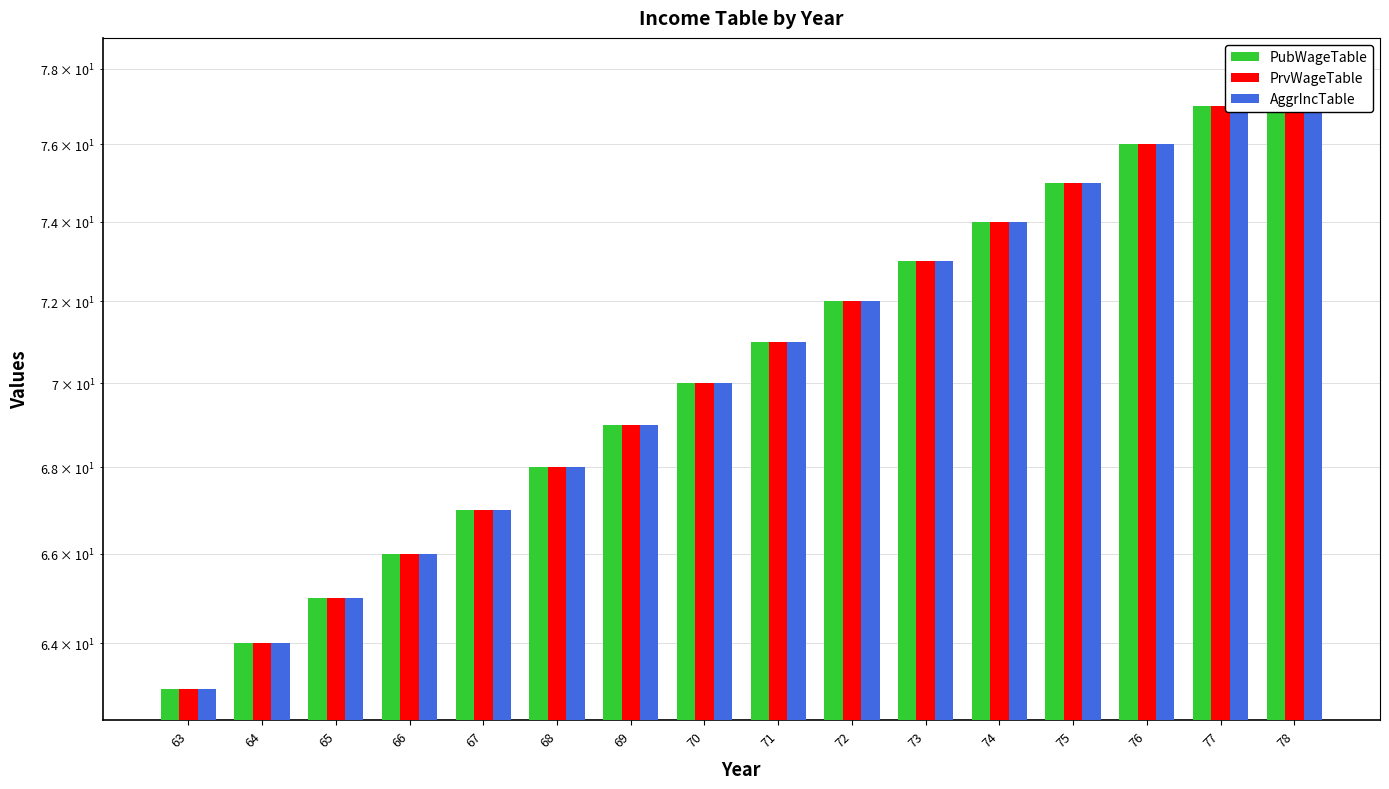

How many data points in AggrIncTable are less than 71?

8